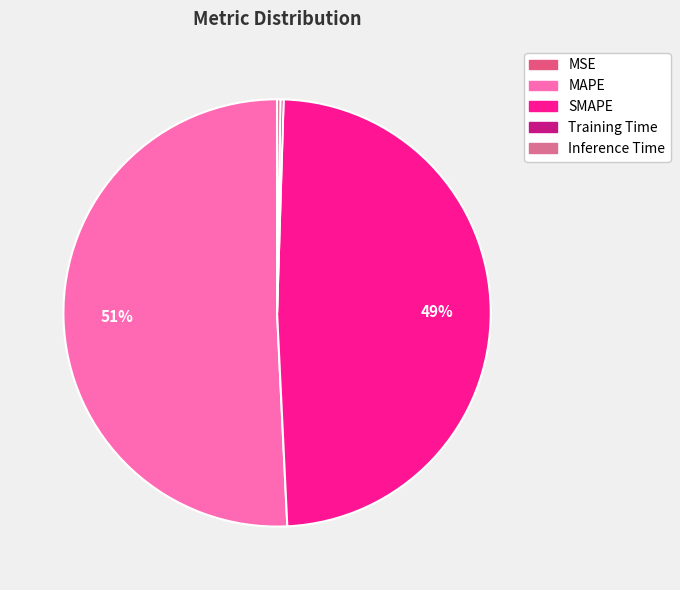

To the nearest percent, what portion does MAPE represent?

51%